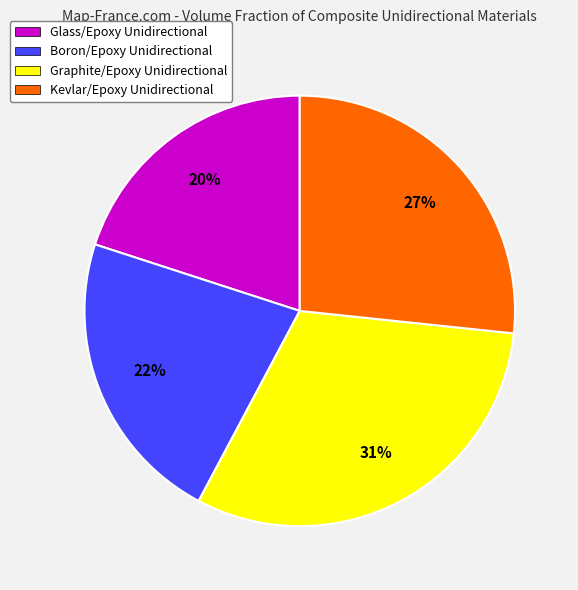

Does any single category account for the majority?

No